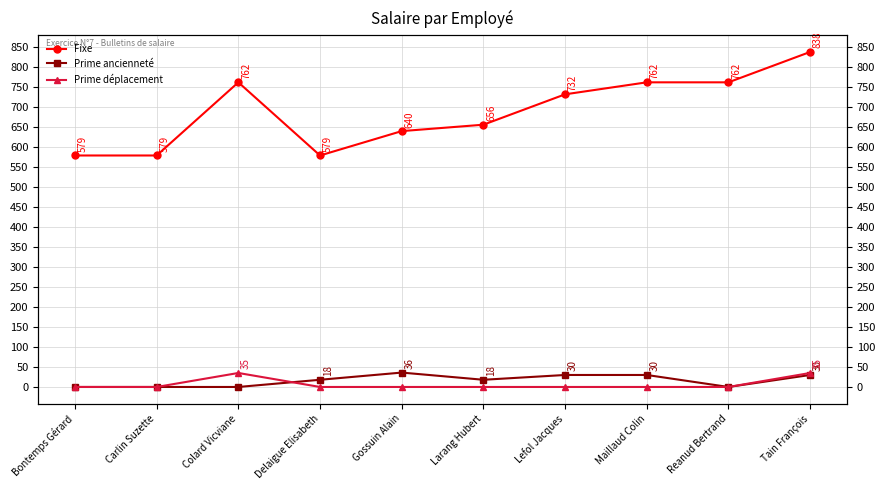

List the labels in order of Prime ancienneté value, smallest first.

Bontemps Gérard, Carlin Suzette, Colard Vicviane, Reanud Bertrand, Delaigue Elisabeth, Larang Hubert, Lefol Jacques, Maillaud Colin, Tain François, Gossuin Alain